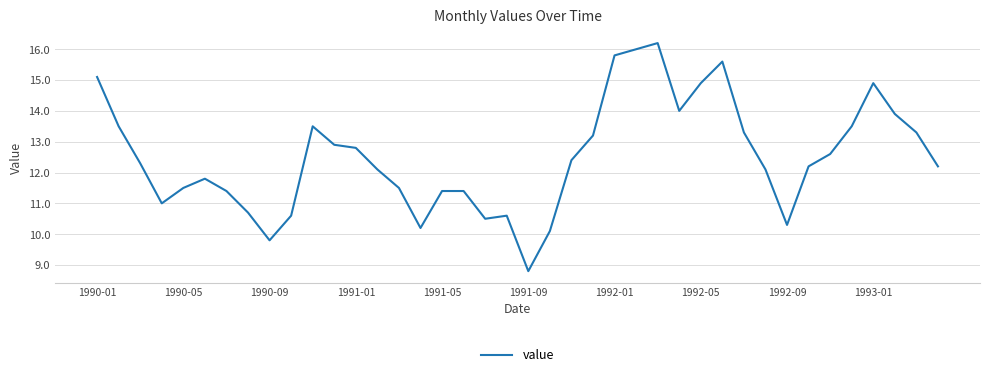

What is the minimum value shown in the chart?

8.8